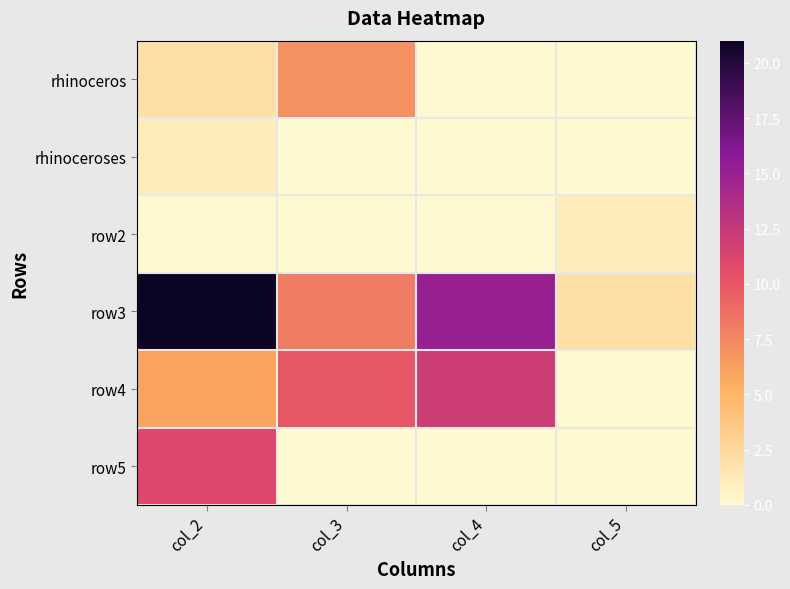

Between col_4 and col_2, which is larger?

col_2